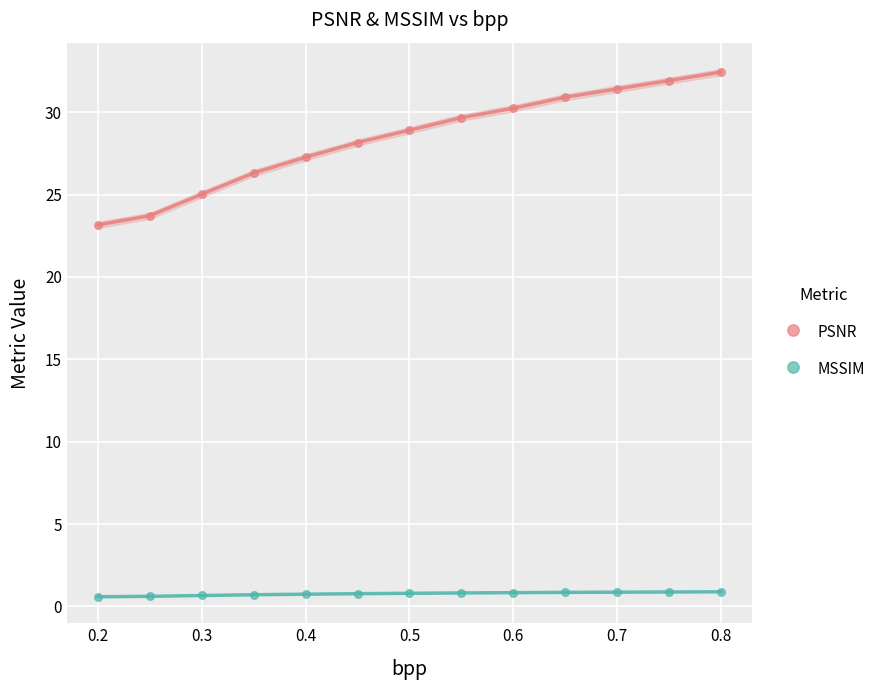

What is the X range (max minus min) for the scatter plot?

0.6